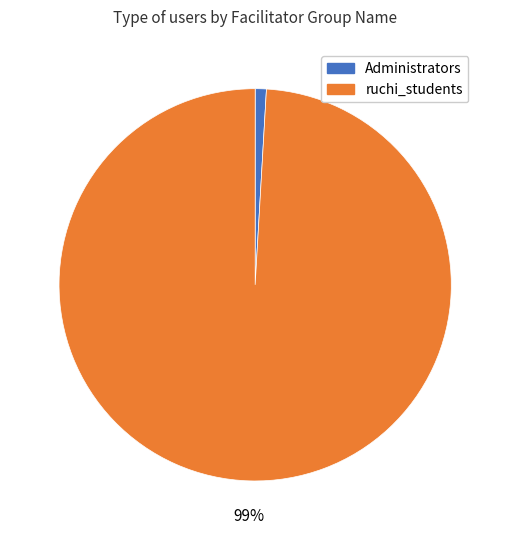

Rank the categories by value from highest to lowest.

ruchi_students, Administrators